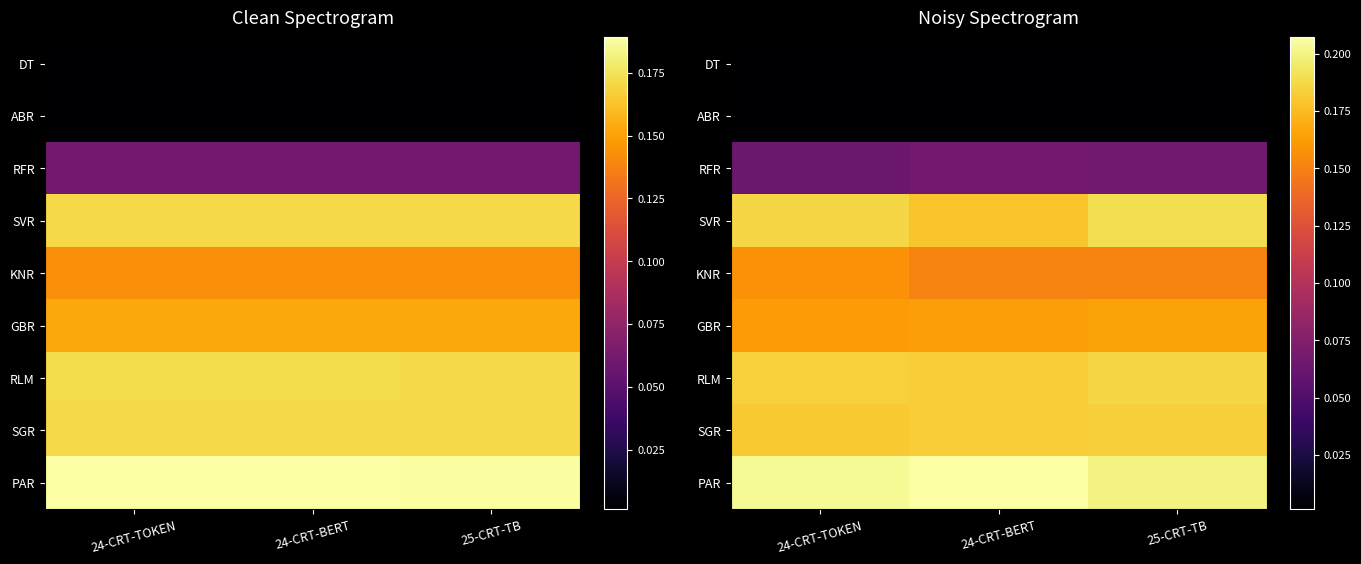

Reading left to right, list all the values displayed in this chart.

row_0: 24-CRT-TOKEN=0.0	24-CRT-BERT=0.0	25-CRT-TB=0.0
row_1: 24-CRT-TOKEN=0.0	24-CRT-BERT=0.0	25-CRT-TB=0.0
row_2: 24-CRT-TOKEN=0.1	24-CRT-BERT=0.1	25-CRT-TB=0.1
row_3: 24-CRT-TOKEN=0.2	24-CRT-BERT=0.2	25-CRT-TB=0.2
row_4: 24-CRT-TOKEN=0.2	24-CRT-BERT=0.2	25-CRT-TB=0.2
row_5: 24-CRT-TOKEN=0.2	24-CRT-BERT=0.2	25-CRT-TB=0.2
row_6: 24-CRT-TOKEN=0.2	24-CRT-BERT=0.2	25-CRT-TB=0.2
row_7: 24-CRT-TOKEN=0.2	24-CRT-BERT=0.2	25-CRT-TB=0.2
row_8: 24-CRT-TOKEN=0.2	24-CRT-BERT=0.2	25-CRT-TB=0.2